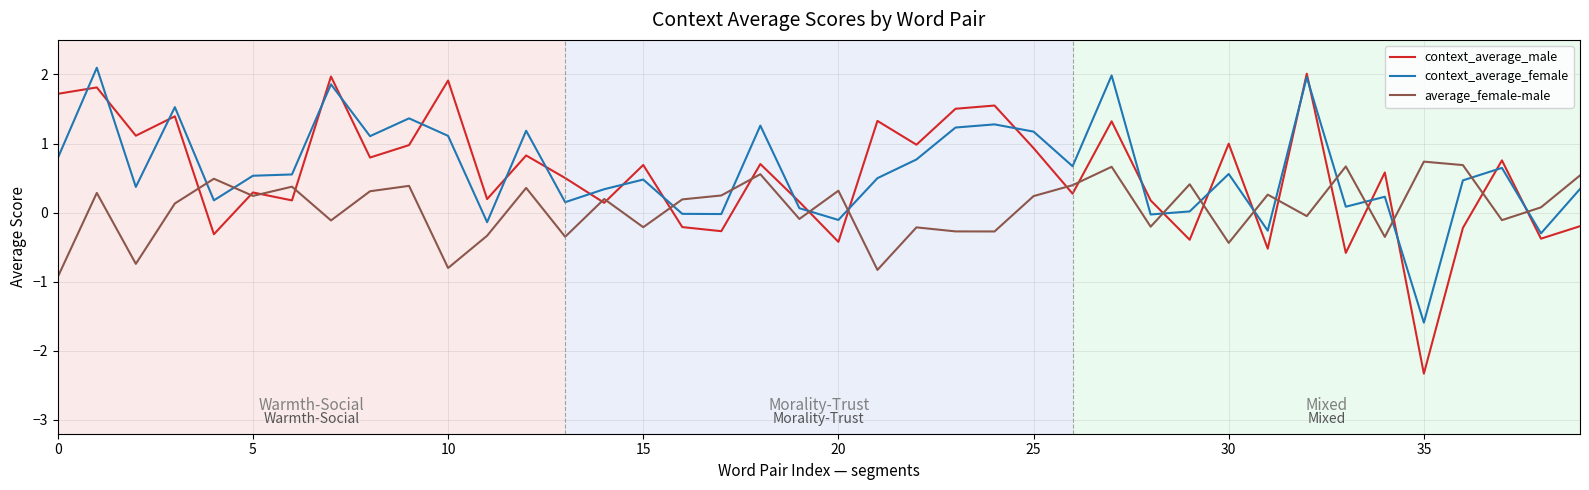

Which series has the largest range (max minus min)?

context_average_male